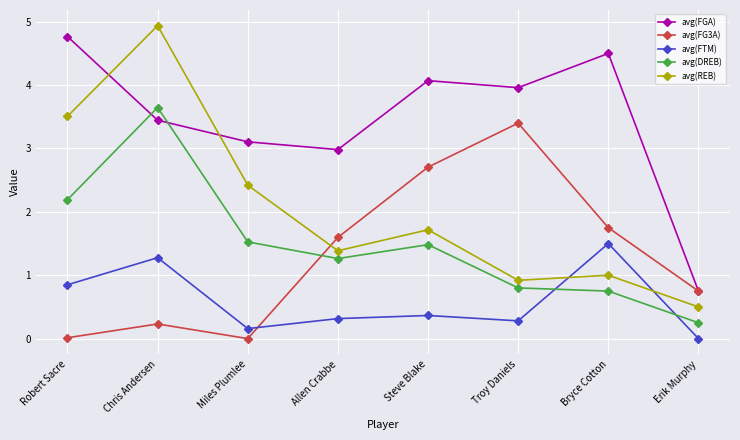

What is the label of the 5th point from the left?

Steve Blake